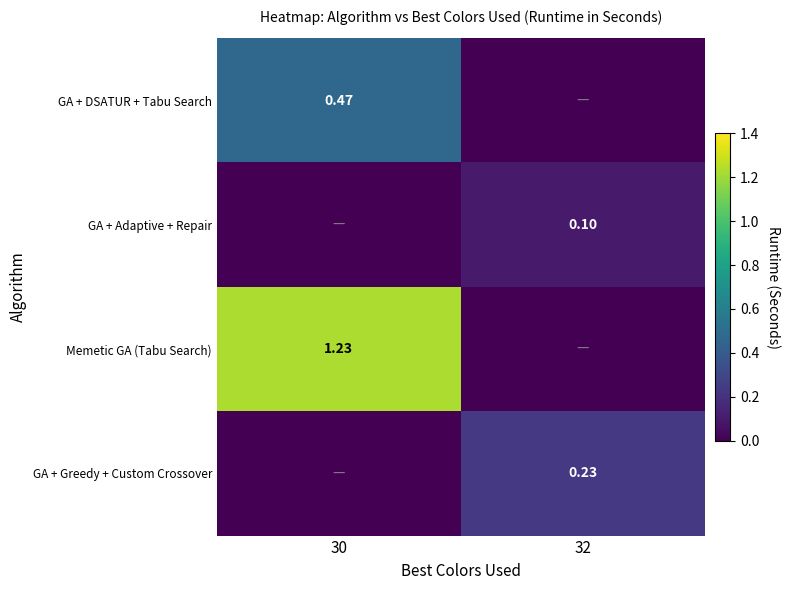

How many values in the GA + Greedy + Custom Crossover series exceed 0?

1